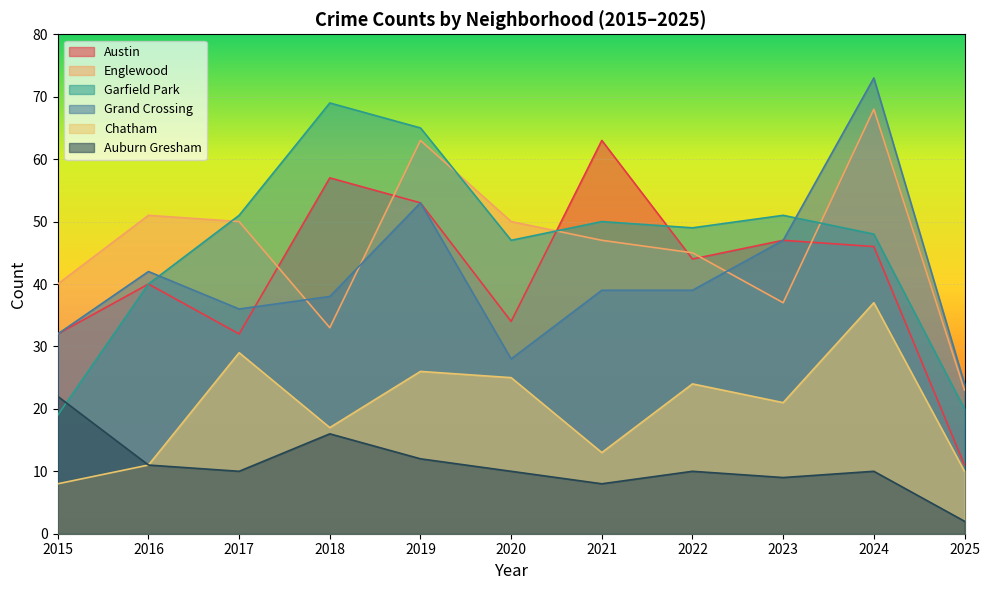

What is the value of the Englewood point at the 5th from the left?

63